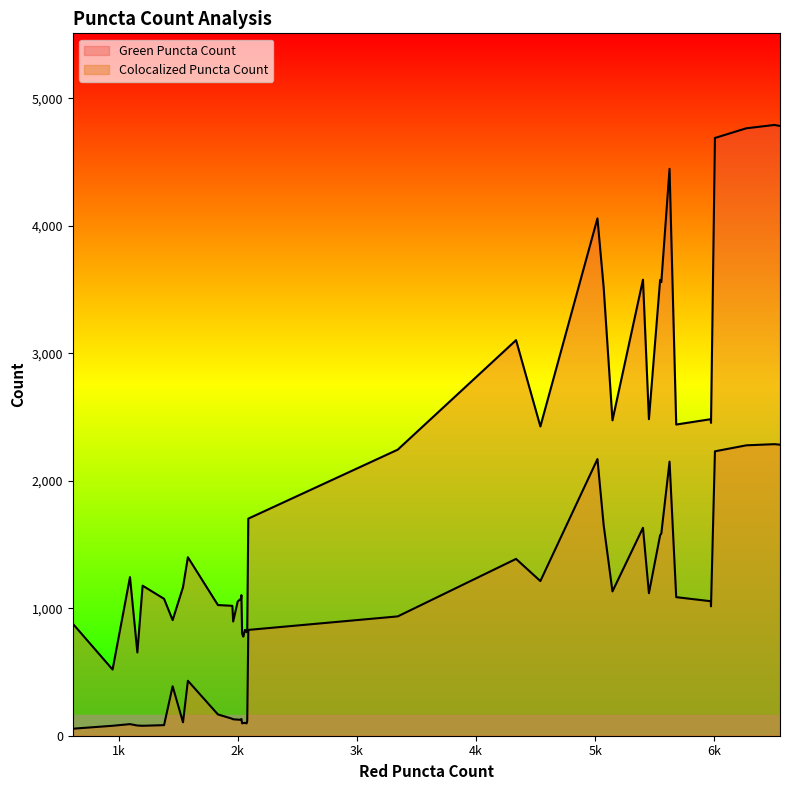

Rank the series by their maximum value, from lowest to highest.

Colocalized Puncta Count, Green Puncta Count